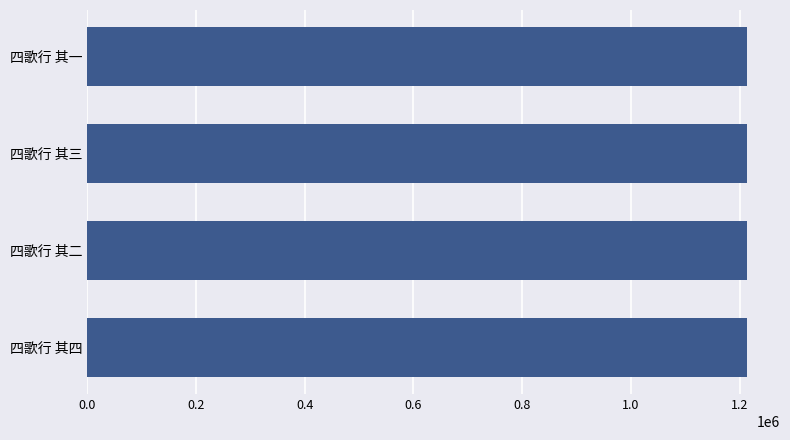

What is the ratio of the value at 四歌行 其二 to the value at 四歌行 其三?

1.0